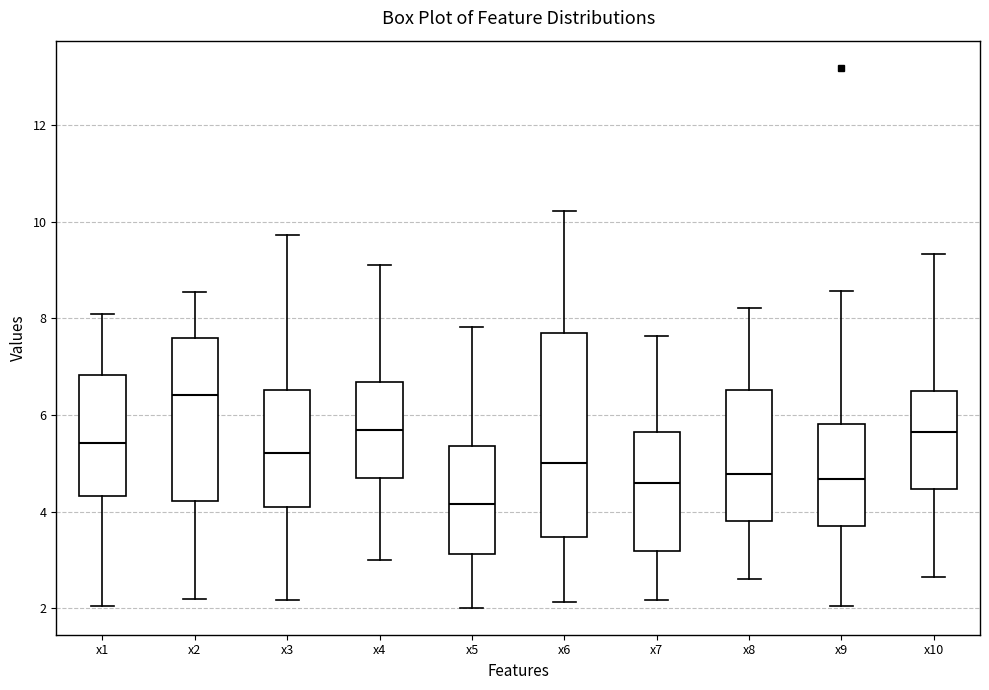

Reading left to right, transcribe this box plot: for each box, give where its median line is, the range the box spans, and where its two whiskers end, as read against the y-axis. The values are not printed on the chart, so give them approximately, as read against the axis.

x1: median 5.4, box 4.4 to 6.8, whiskers 2.0 to 8.0
x2: median 6.4, box 4.2 to 7.6, whiskers 2.2 to 8.6
x3: median 5.2, box 4.2 to 6.6, whiskers 2.2 to 9.8
x4: median 5.6, box 4.8 to 6.6, whiskers 3.0 to 9.2
x5: median 4.2, box 3.2 to 5.4, whiskers 2.0 to 7.8
x6: median 5.0, box 3.4 to 7.8, whiskers 2.2 to 10.2
x7: median 4.6, box 3.2 to 5.6, whiskers 2.2 to 7.6
x8: median 4.8, box 3.8 to 6.6, whiskers 2.6 to 8.2
x9: median 4.6, box 3.8 to 5.8, whiskers 2.0 to 8.6
x10: median 5.6, box 4.4 to 6.4, whiskers 2.6 to 9.4